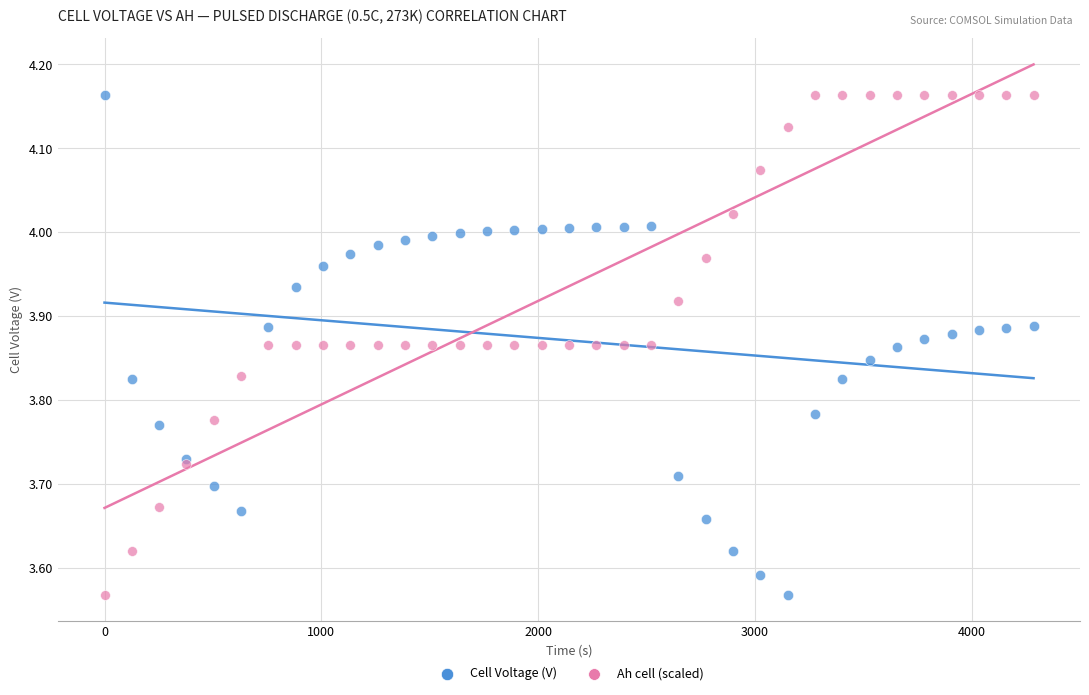

What is the X range (max minus min) for the scatter plot?

4284.0